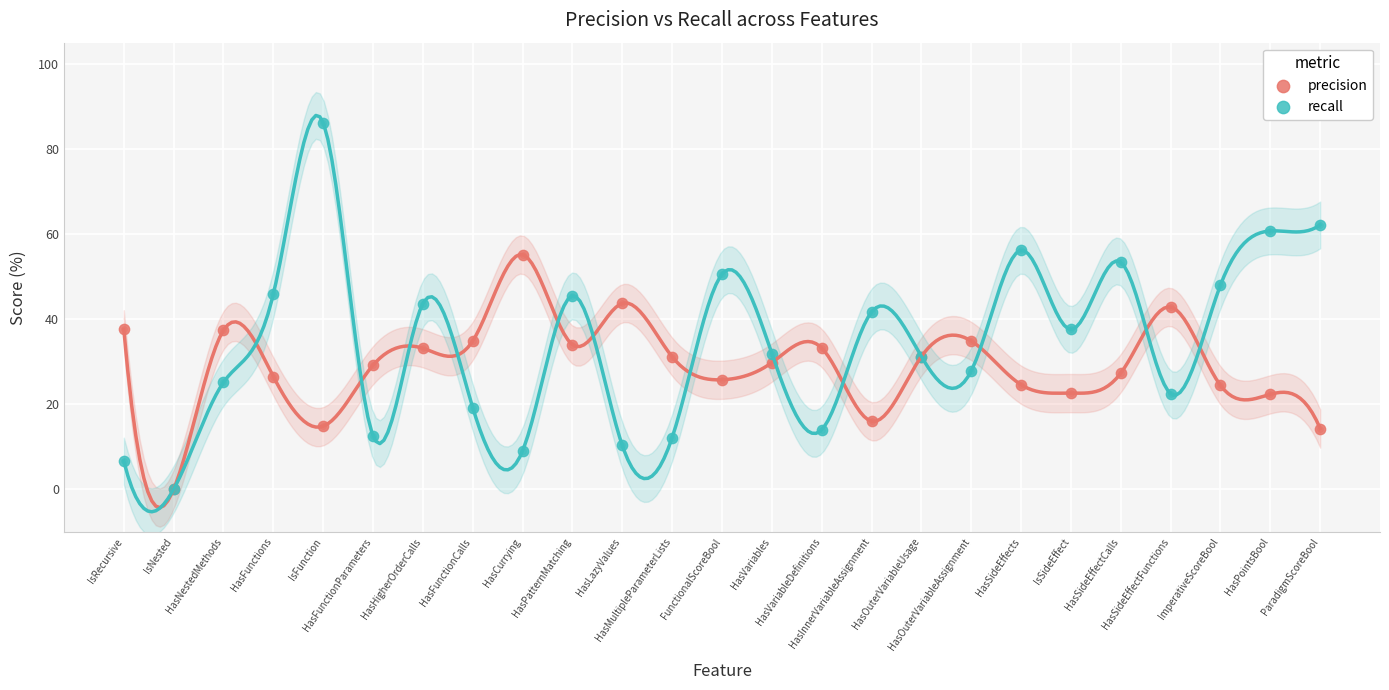

At how many categories does at least one series exceed 32?

20